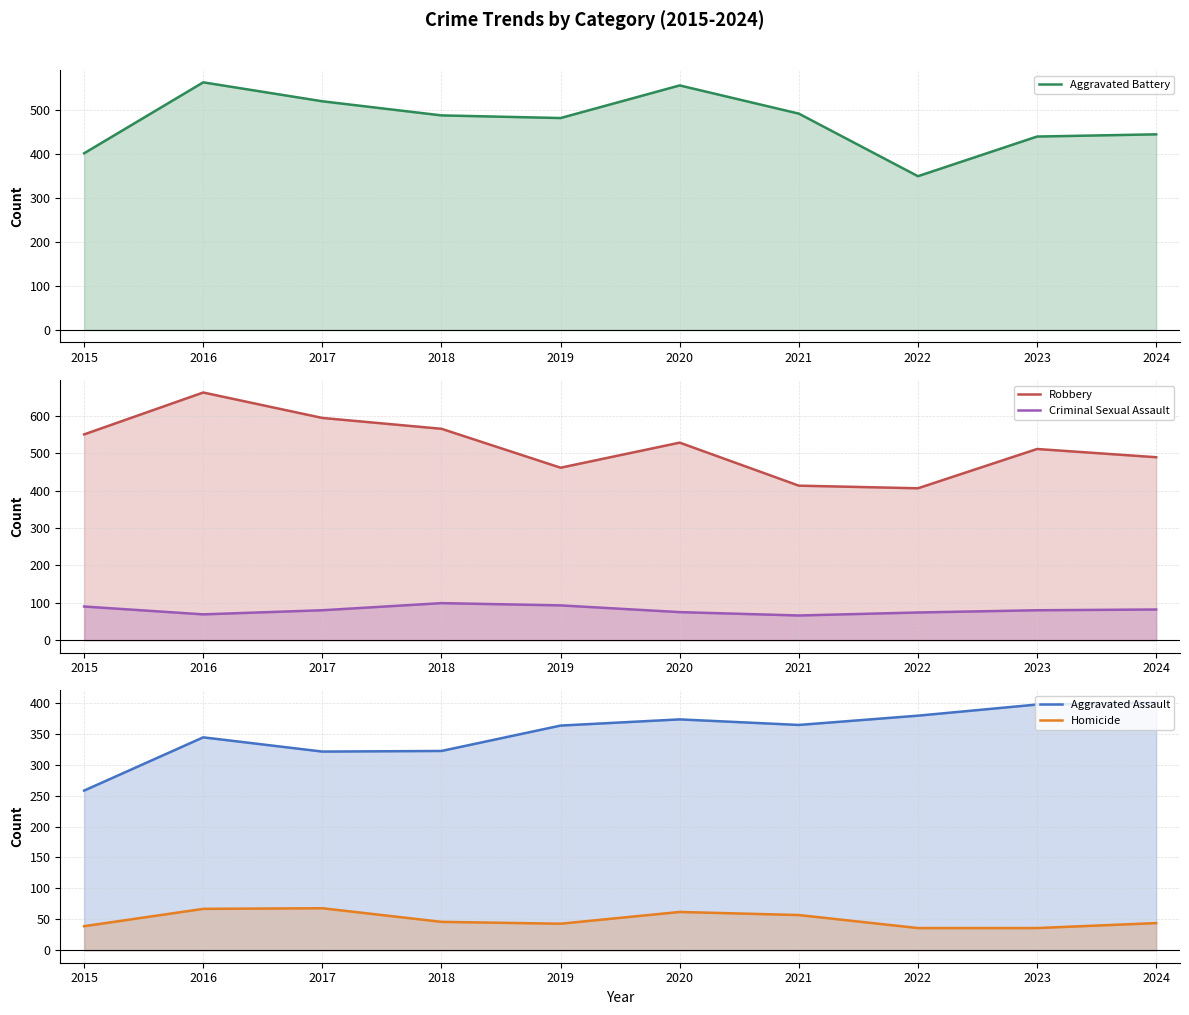

How many interior local valleys does the Criminal Sexual Assault series have?

2